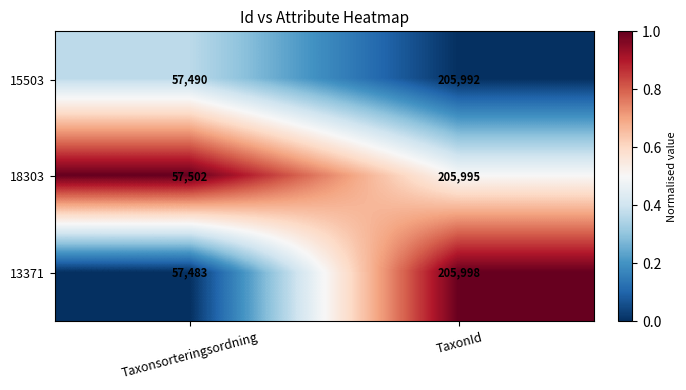

What is the difference between the highest and lowest values at Taxonsorteringsordning?

19